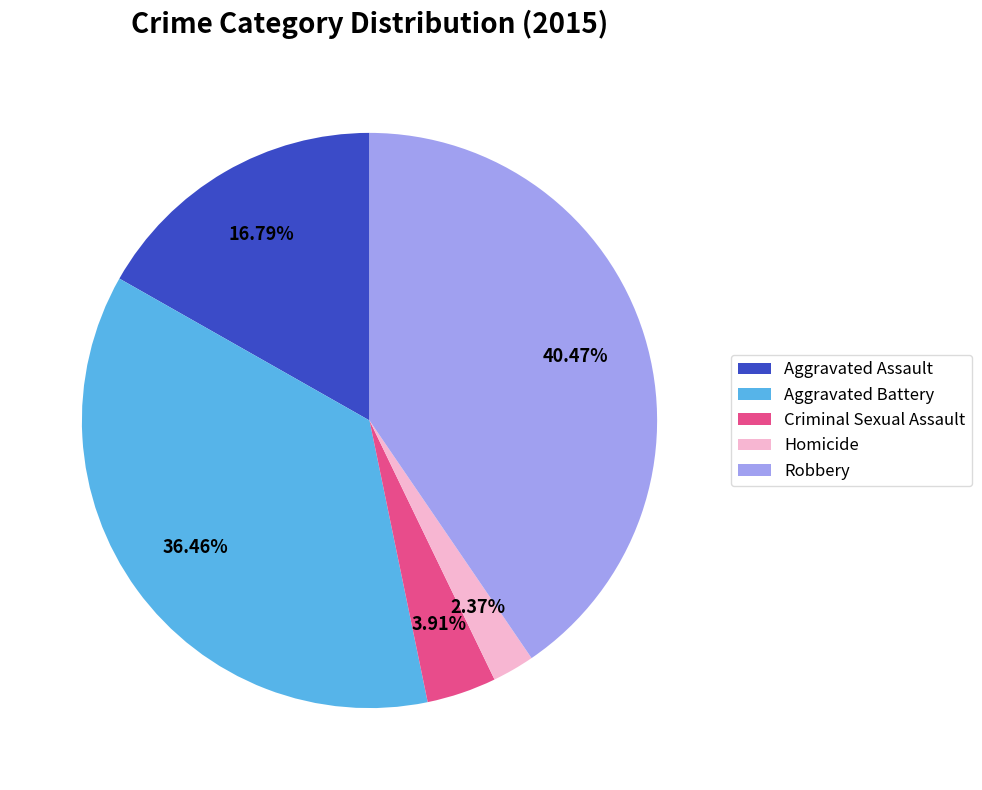

True or false: Aggravated Battery accounts for 36% of the total.

True